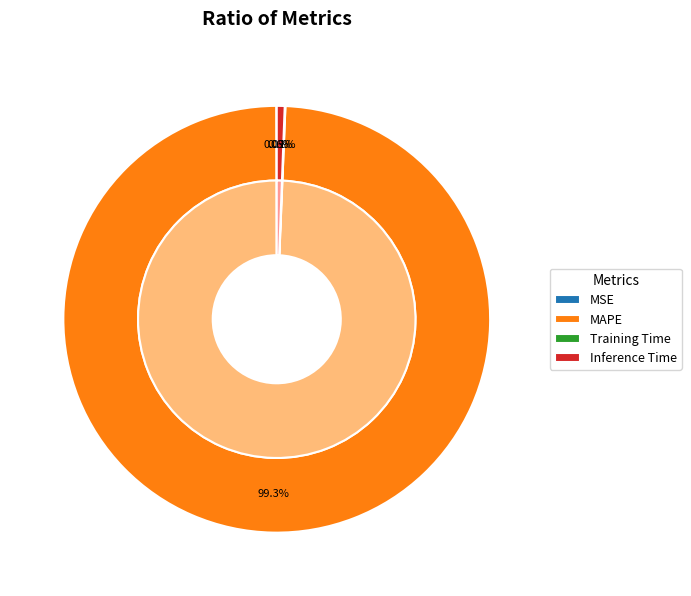

True or false: MAPE accounts for 91% of the total.

False